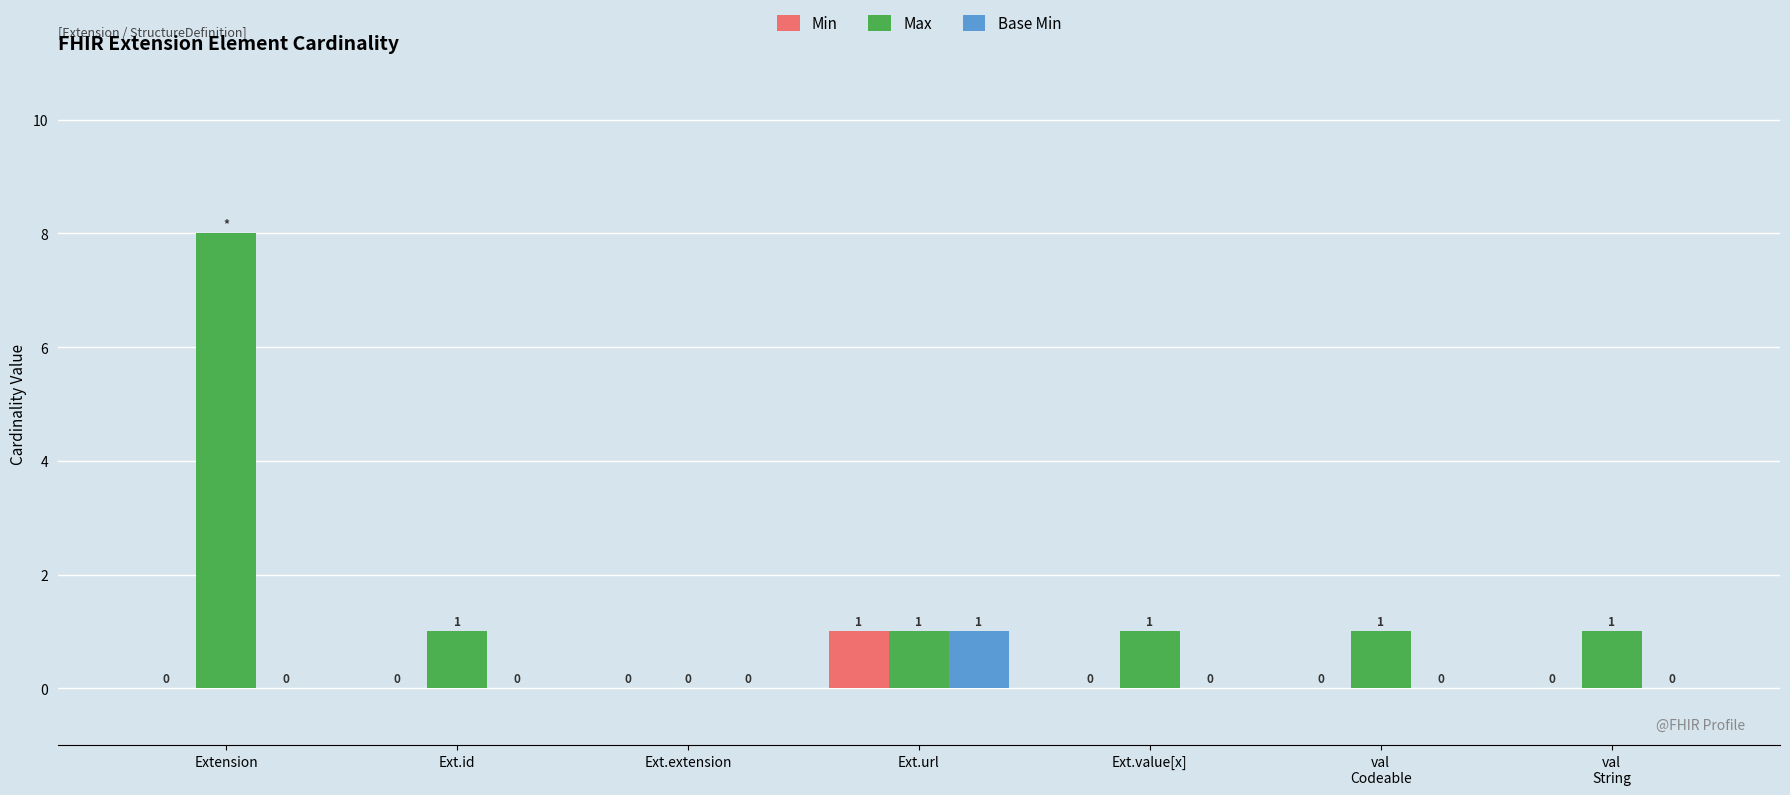

Is it true that Max equals 1 at Ext.url?

True